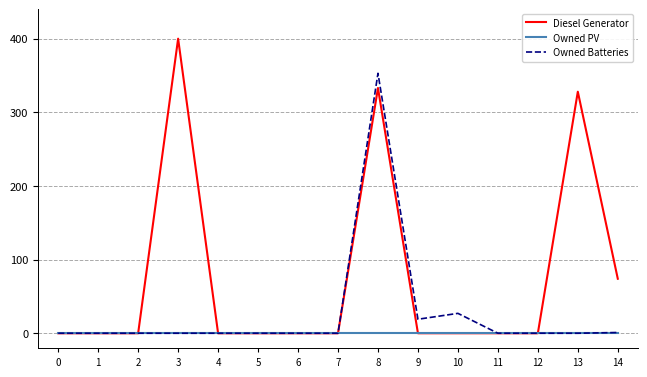

Which category has the highest value across all series?

3